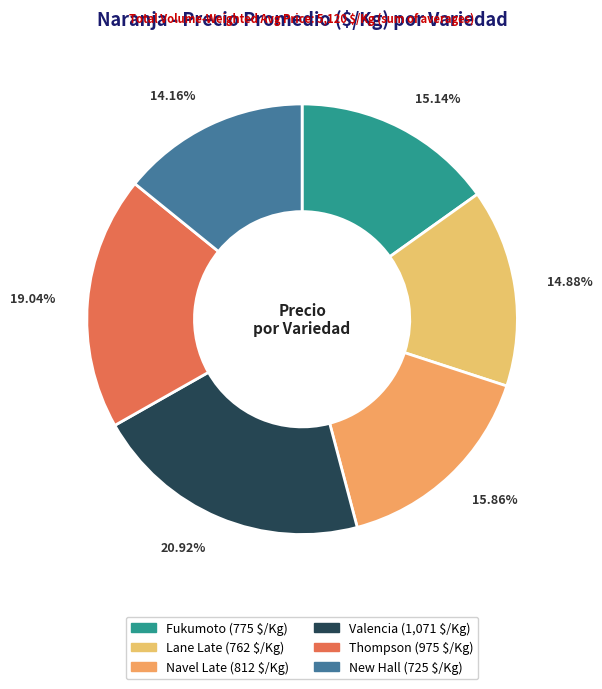

True or false: Thompson accounts for 19% of the total.

True